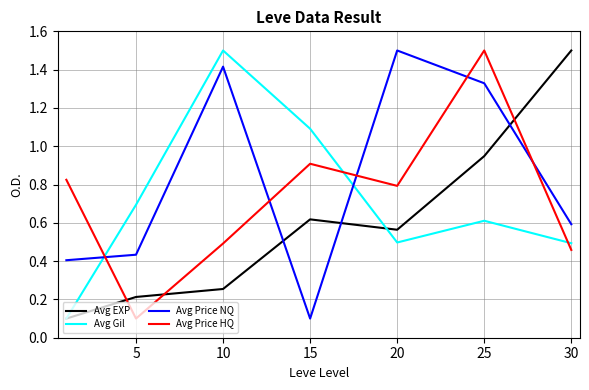

What is the maximum value shown in the chart?

1.5